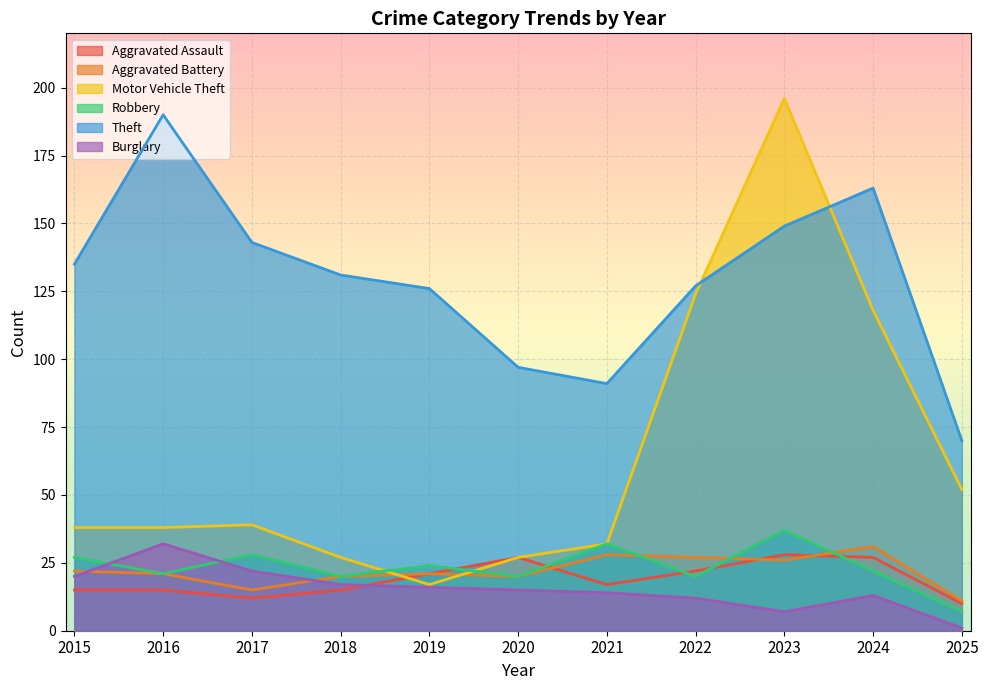

What is the value of the Aggravated Assault point at the 5th from the left?

21